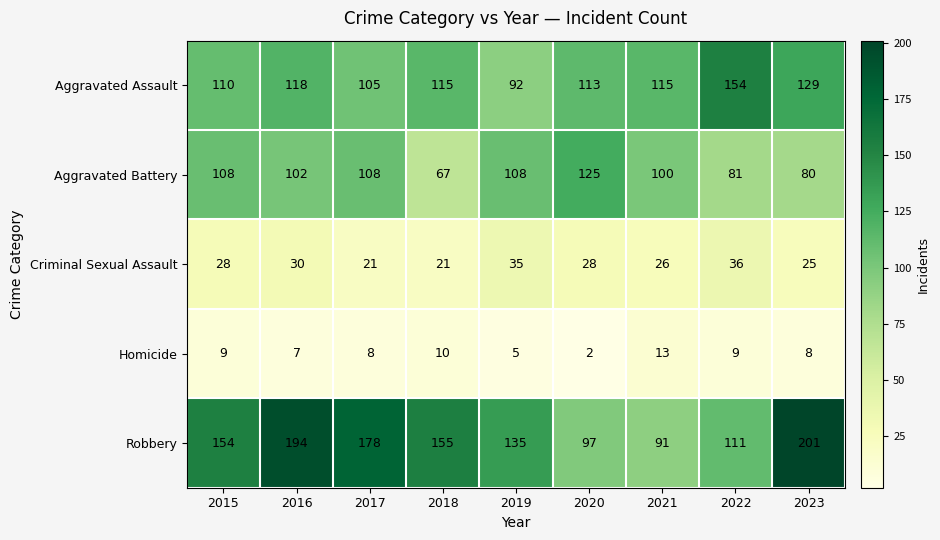

Is it true that Criminal Sexual Assault equals 14 at 2021?

False